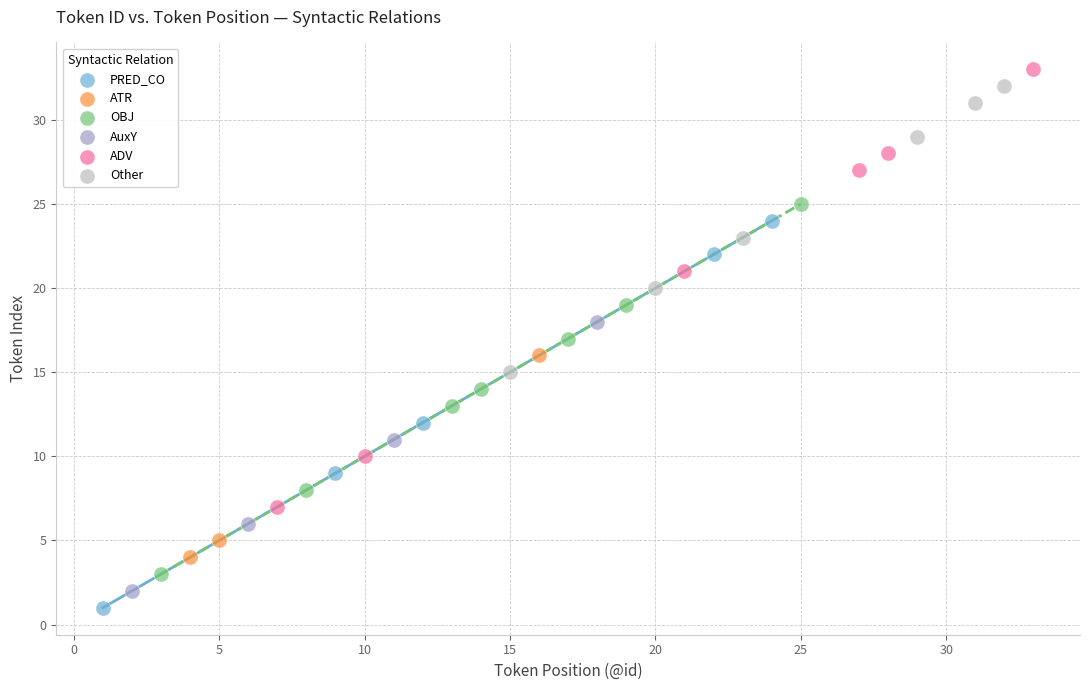

What are all the series names shown in the legend?

PRED_CO, ATR, OBJ, AuxY, ADV, Other